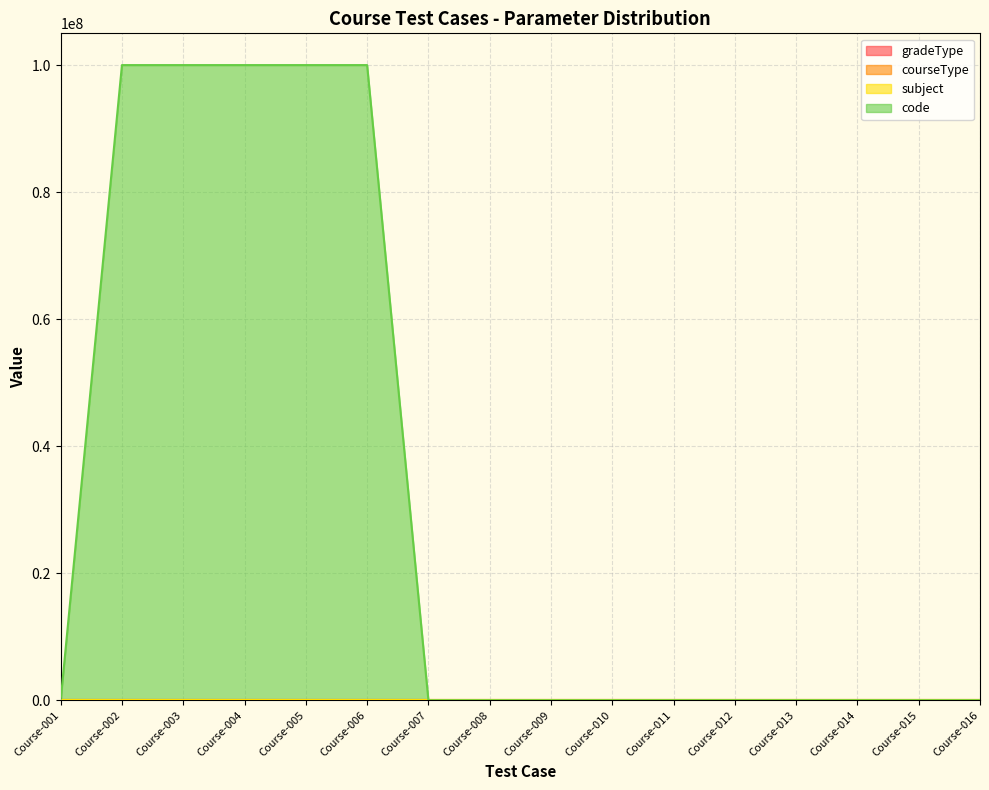

Is the value of courseType at Course-012 greater than the value of gradeType at Course-014?

Yes